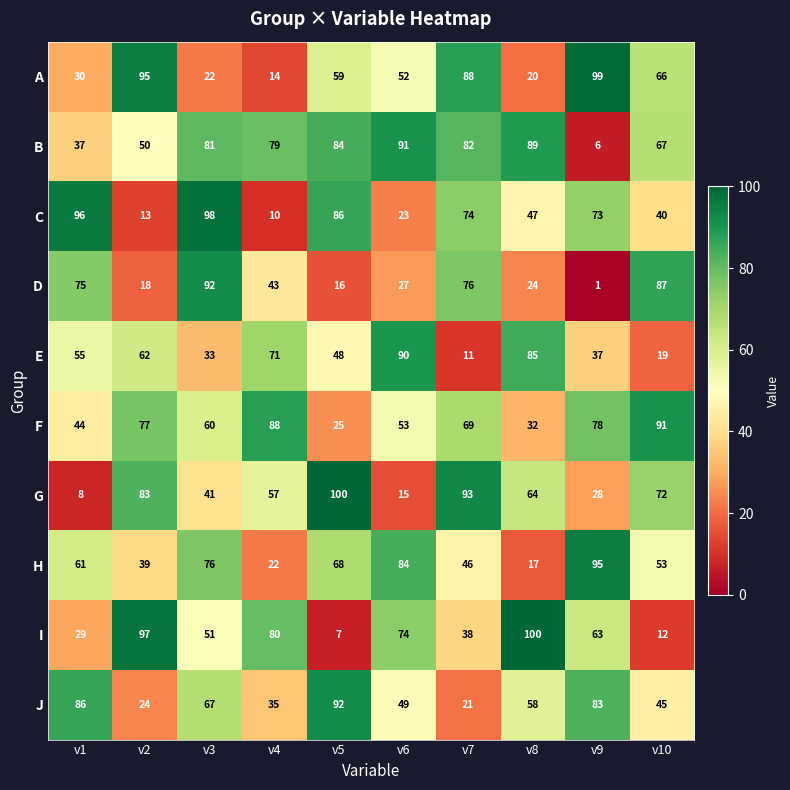

Where does the F series first go above 69?

v2